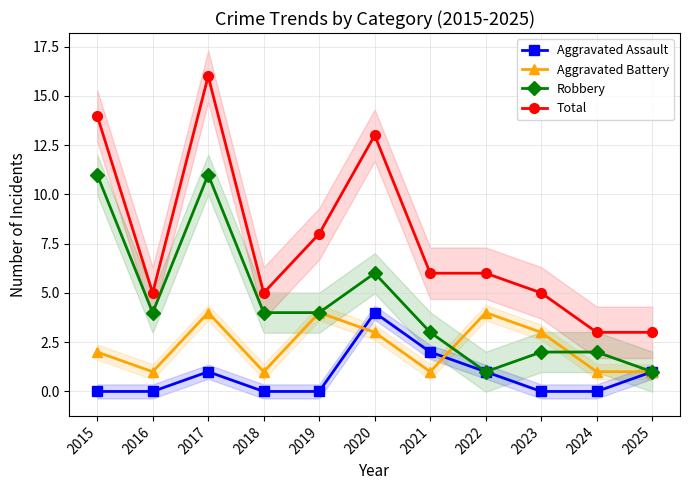

True or false: Aggravated Assault has a value of 2 at 2019.

False